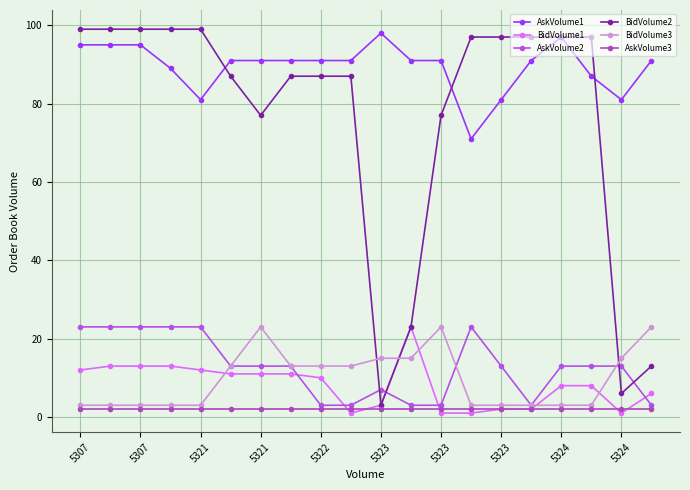

Which series has the largest total across all categories?

AskVolume1